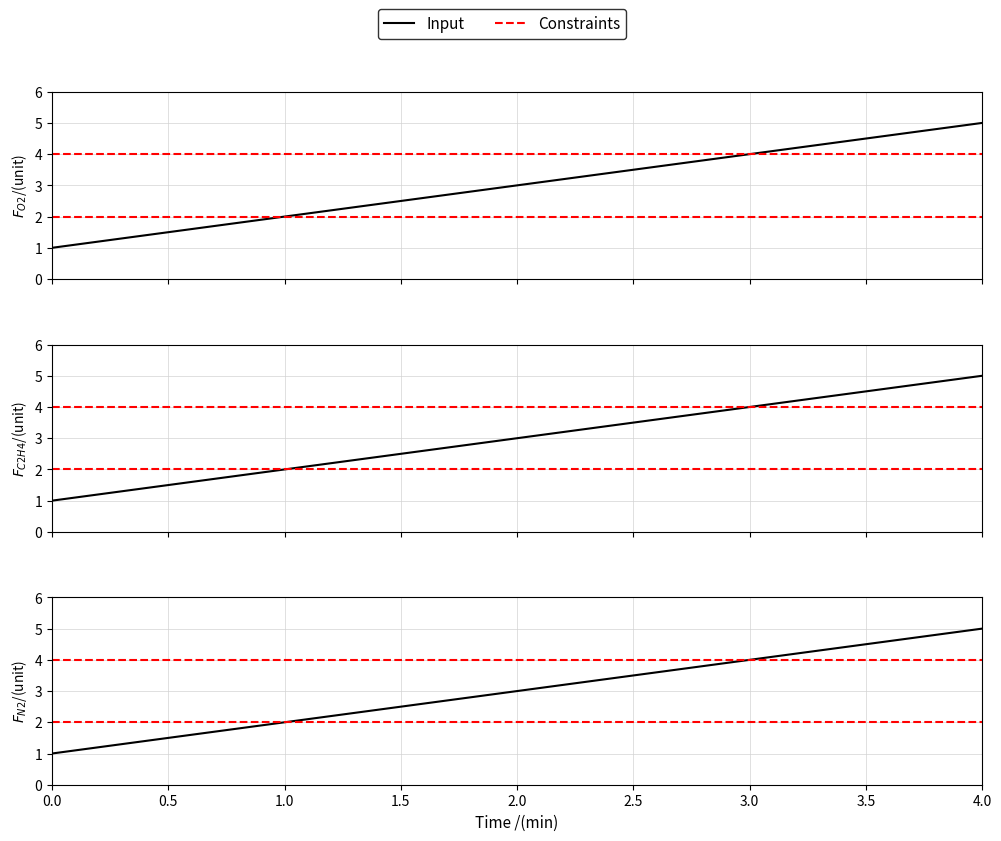

Does the chart have visible grid lines?

Yes